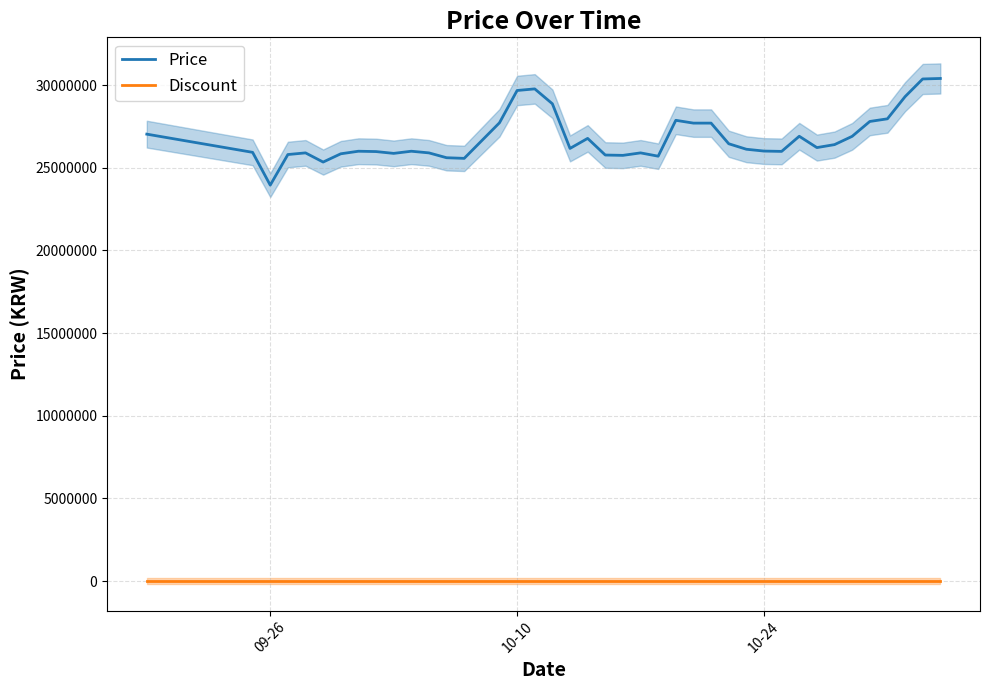

At which label does Price reach its minimum?

09-26